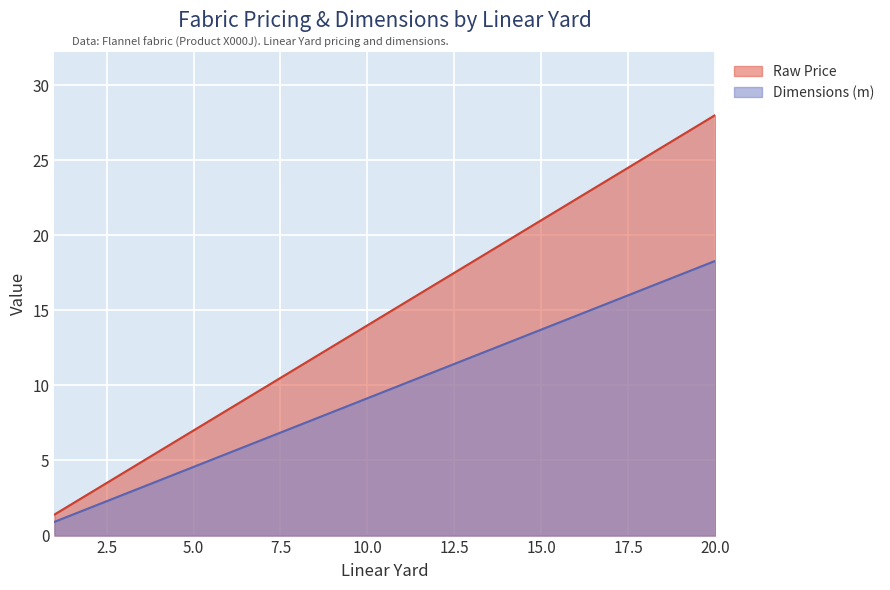

True or false: Dimensions (m) and Raw Price intersect in this chart.

False